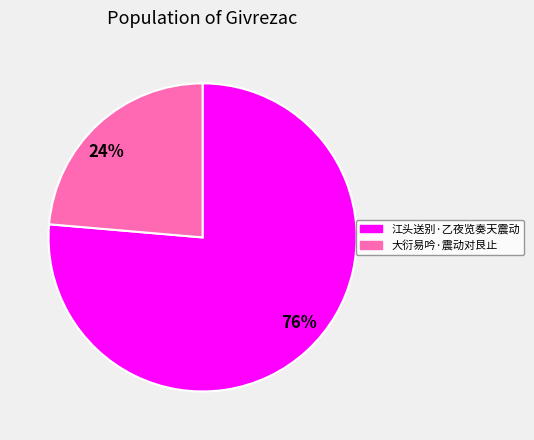

How many slices are in this pie chart?

2